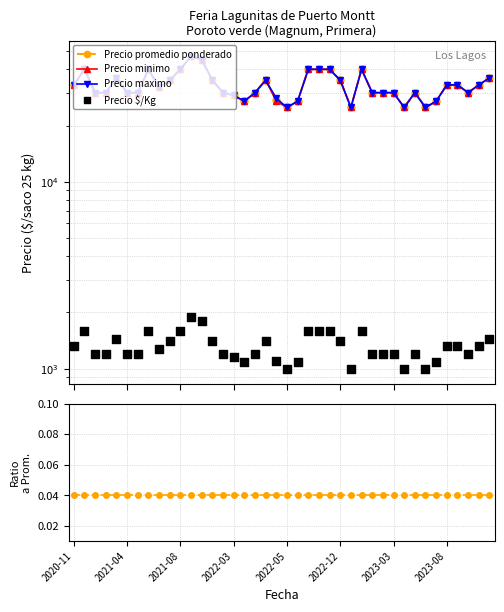

What are all the series names shown in the legend?

Precio promedio ponderado, Precio minimo, Precio maximo, Precio $/Kg, Ratio $/Kg / Prom